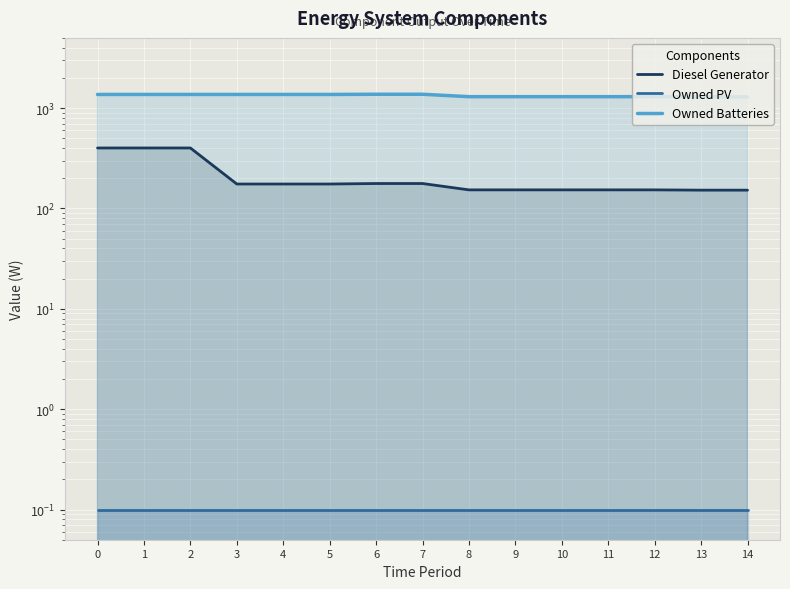

How many lines are shown in the chart?

3